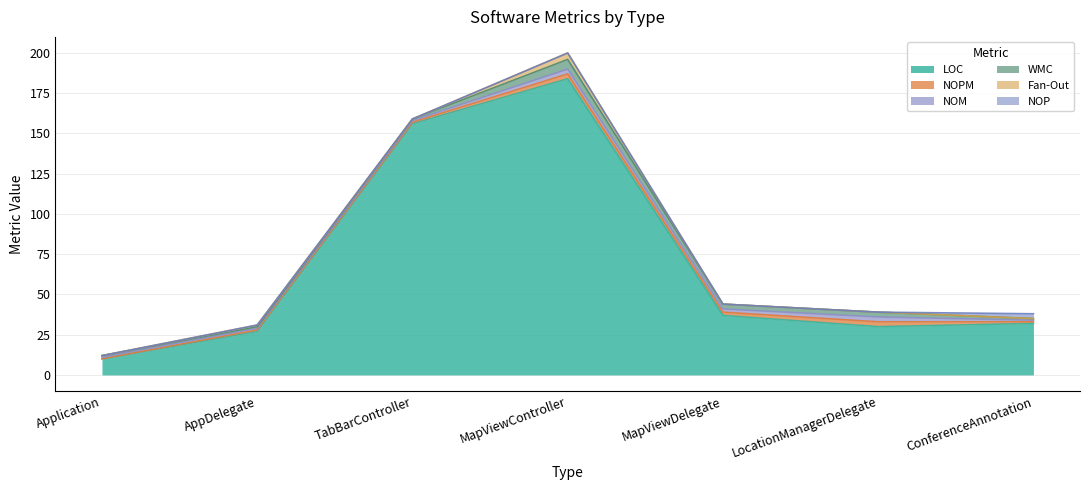

How many lines are shown in the chart?

6